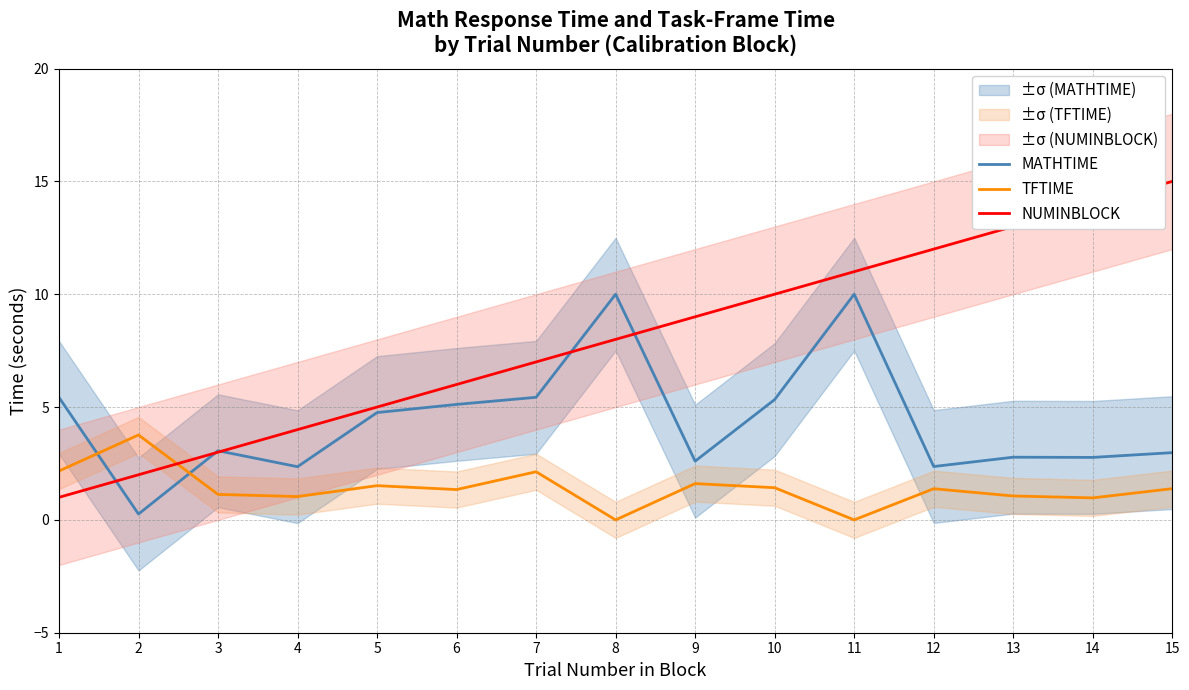

What are all the series names shown in the legend?

MATHTIME, TFTIME, NUMINBLOCK